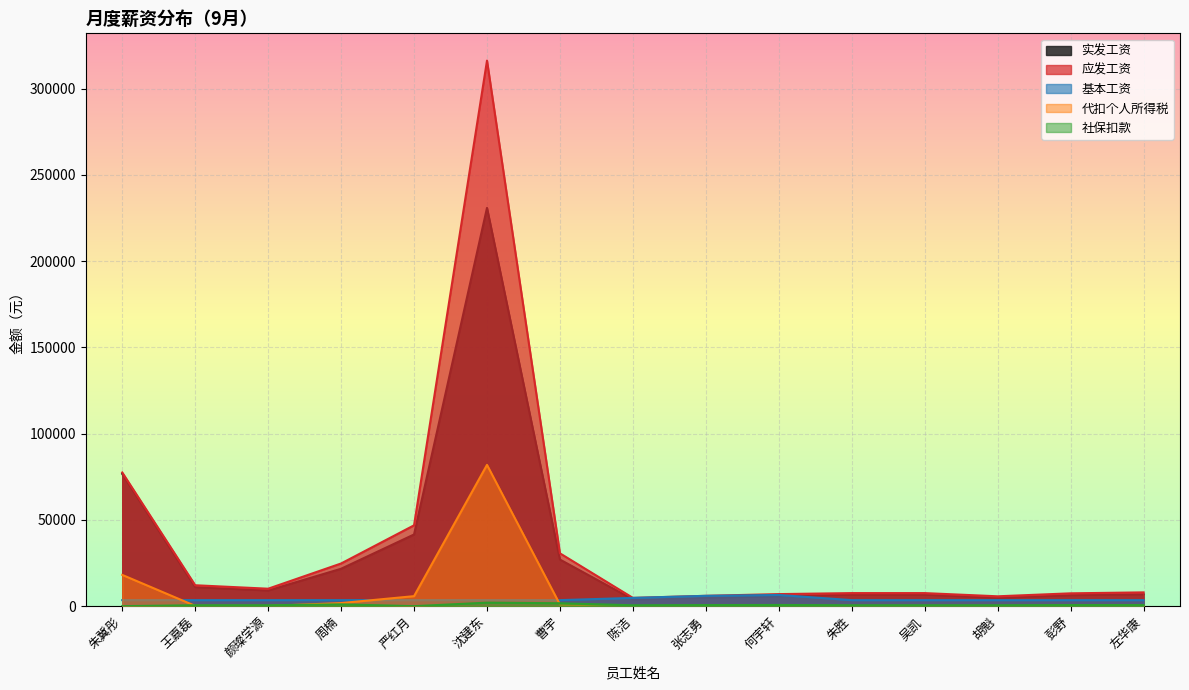

What is the sum of all 应发工资 values?

572398.2